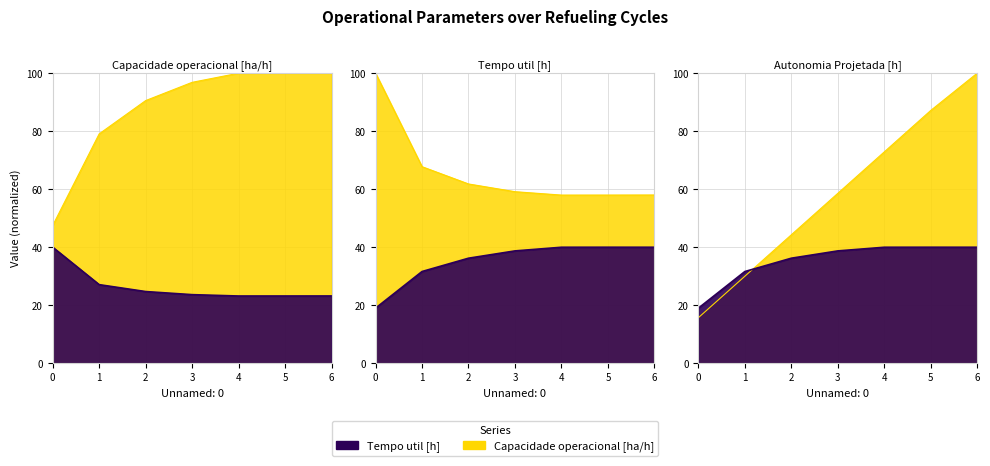

How many lines are shown in the chart?

3